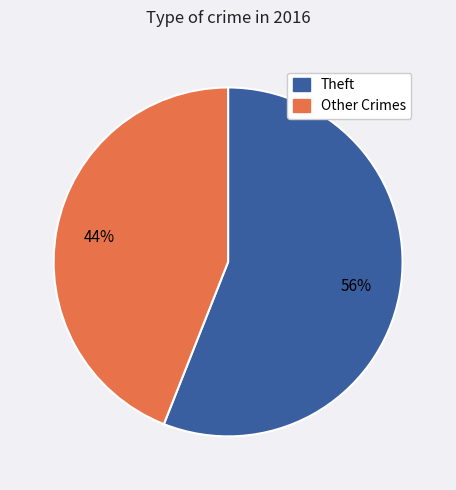

Do Theft and Other Crimes together represent more than half of the pie?

Yes